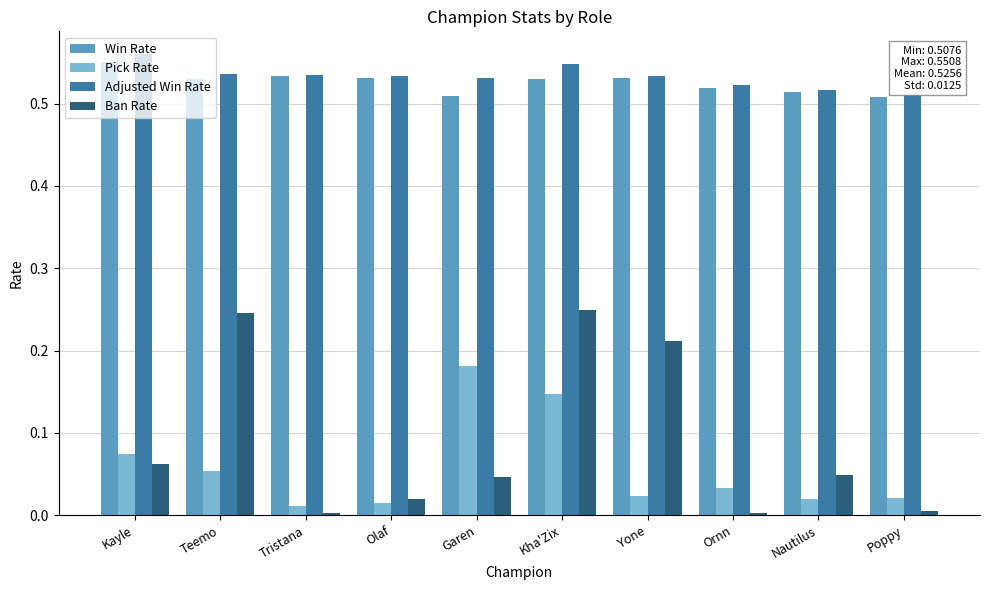

At which label is Adjusted Win Rate closest to 0?

Poppy